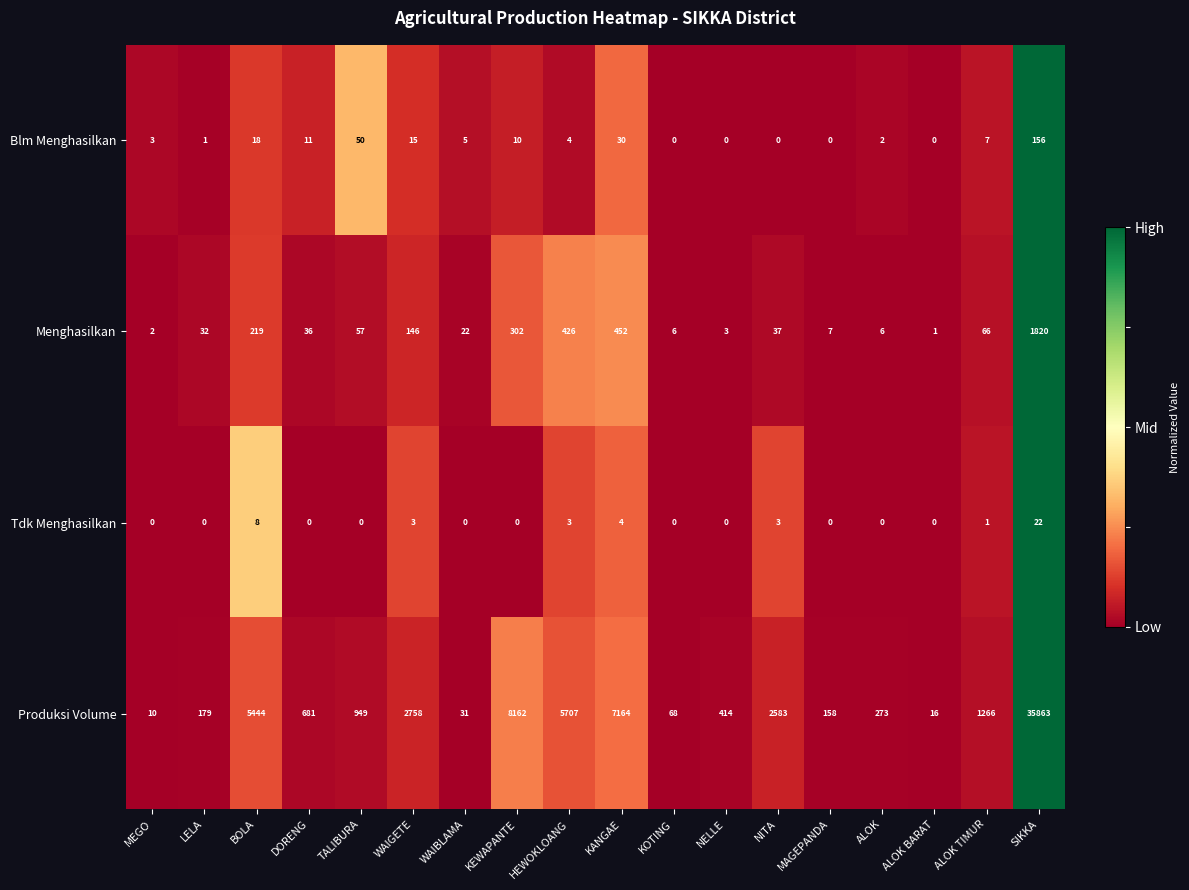

The Menghasilkan series shows 124 at KANGAE. True or false?

False